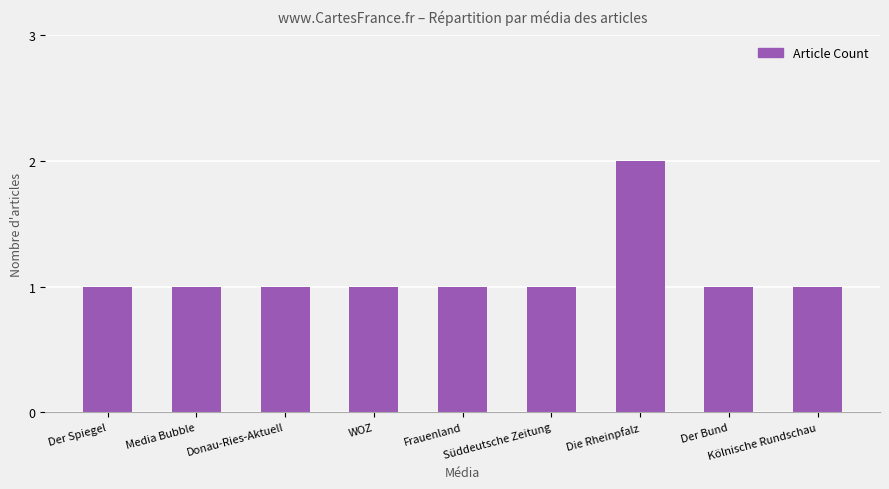

What is the value of the 6th bar from the left?

1